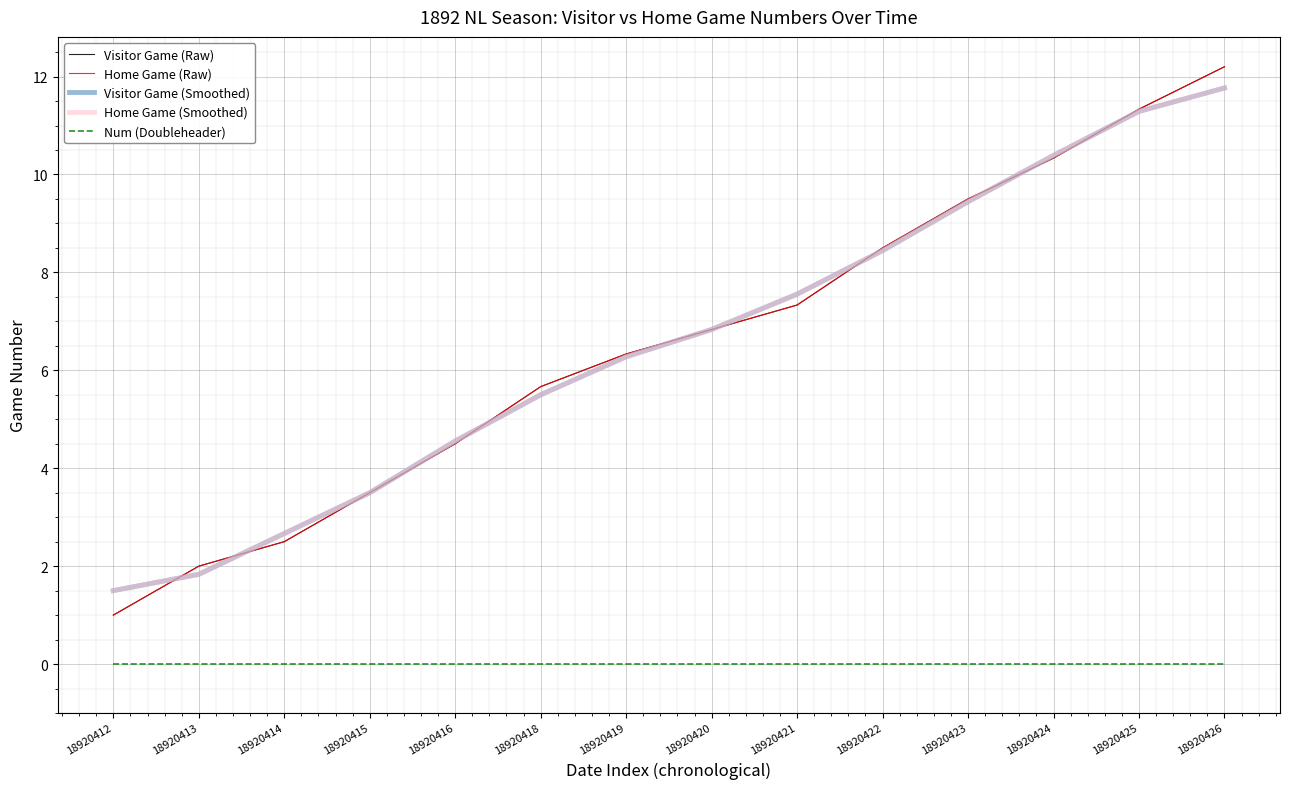

What is the value of the Visitor Game (Smoothed) point at the 5th from the left?

4.6